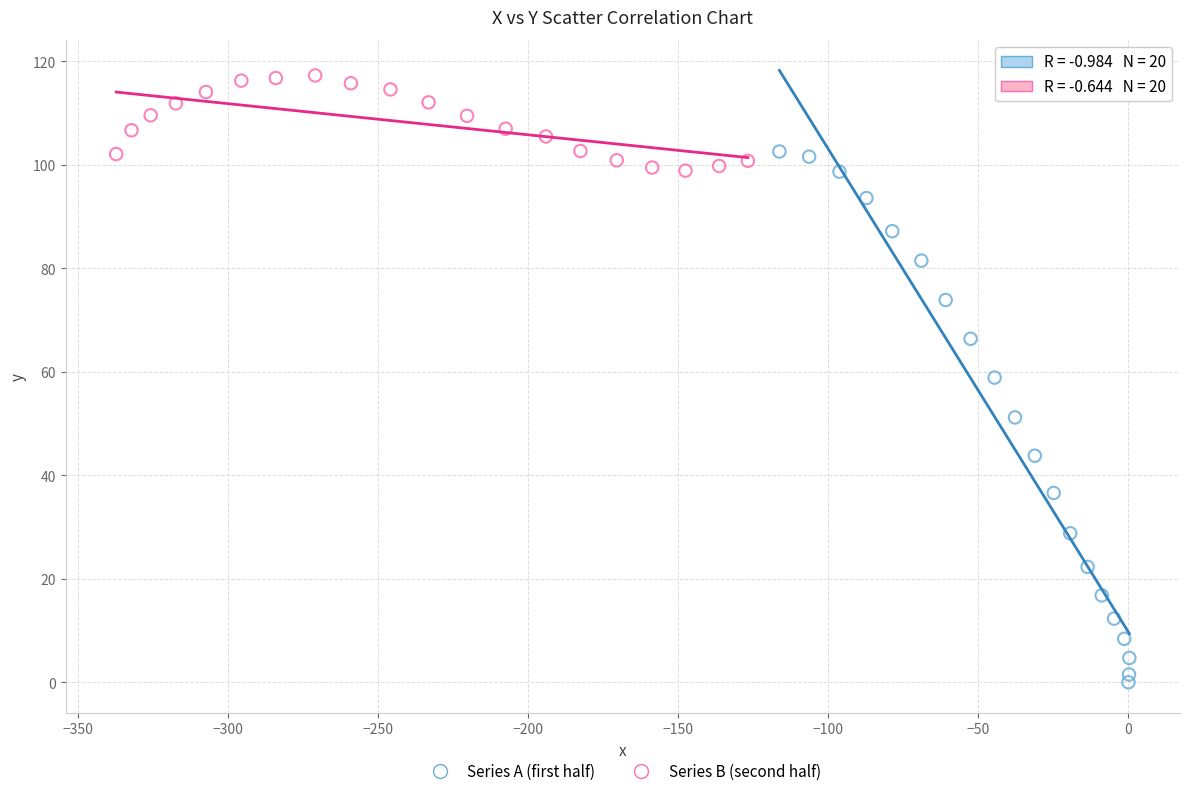

Which series reaches the minimum Y coordinate?

Series A (first half)